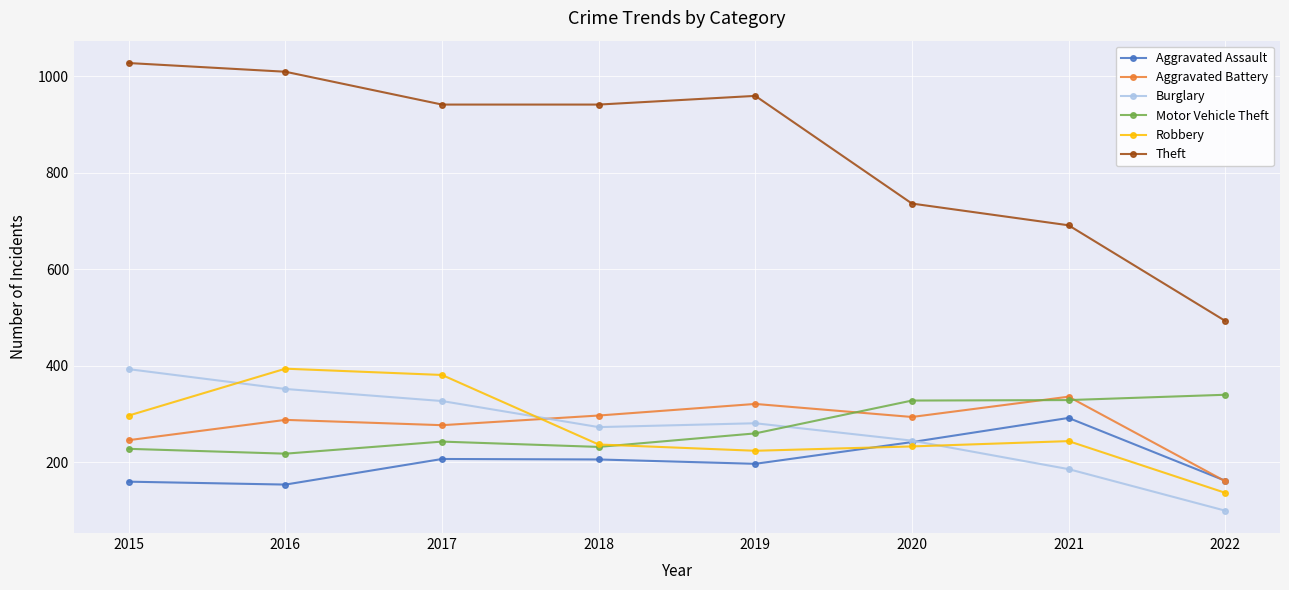

Count the number of categories in the chart.

8